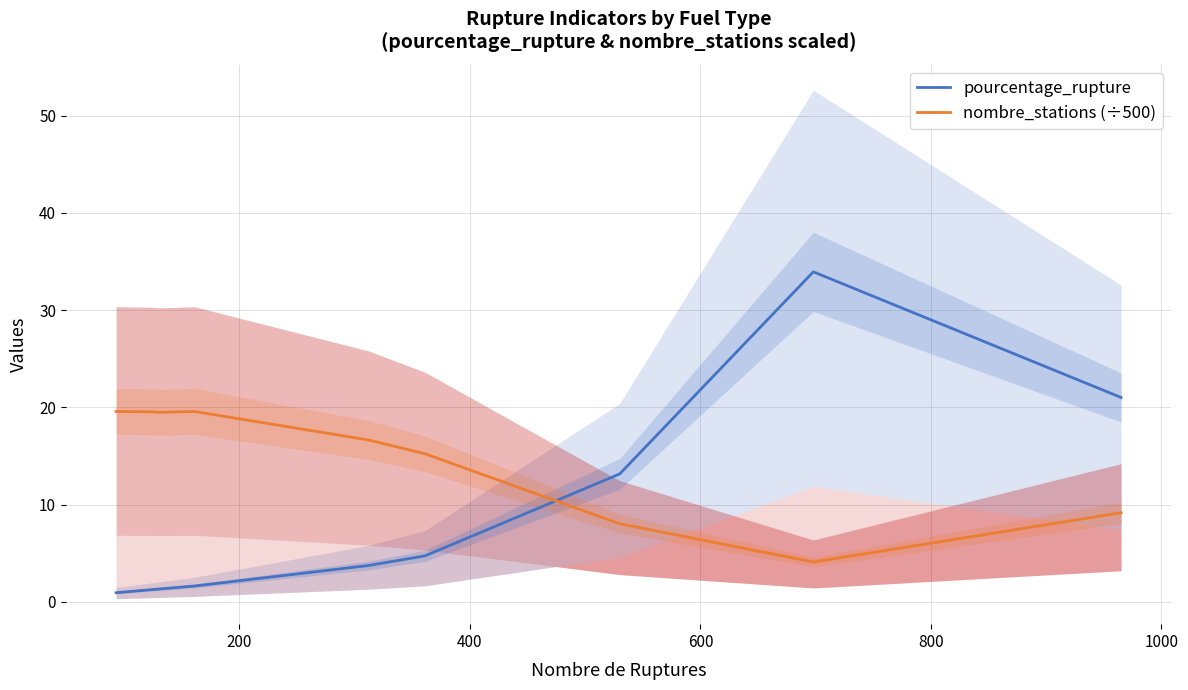

How many values in the nombre_stations (÷500) series exceed 16?

5